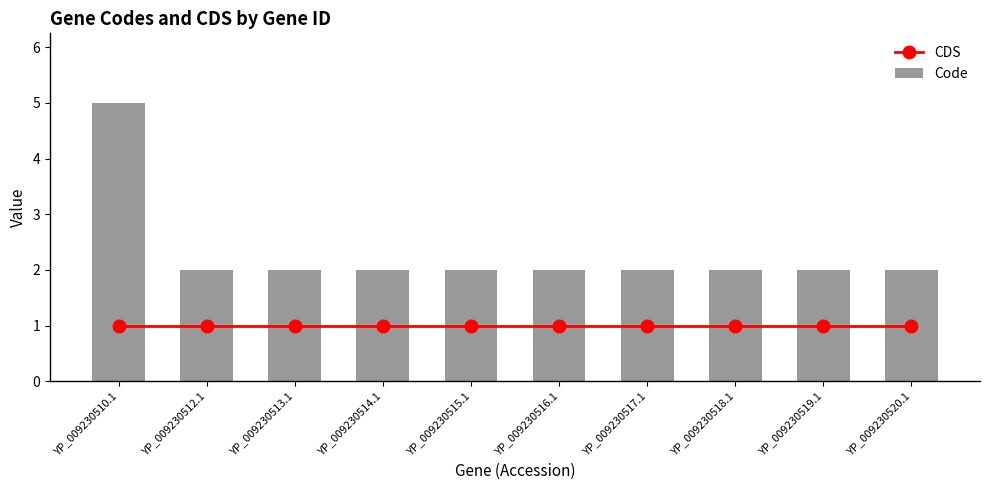

Reading left to right, transcribe all the data shown in this chart.

CDS: YP_009230510.1=1	YP_009230512.1=1	YP_009230513.1=1	YP_009230514.1=1	YP_009230515.1=1	YP_009230516.1=1	YP_009230517.1=1	YP_009230518.1=1	YP_009230519.1=1	YP_009230520.1=1
Code: YP_009230510.1=5	YP_009230512.1=2	YP_009230513.1=2	YP_009230514.1=2	YP_009230515.1=2	YP_009230516.1=2	YP_009230517.1=2	YP_009230518.1=2	YP_009230519.1=2	YP_009230520.1=2